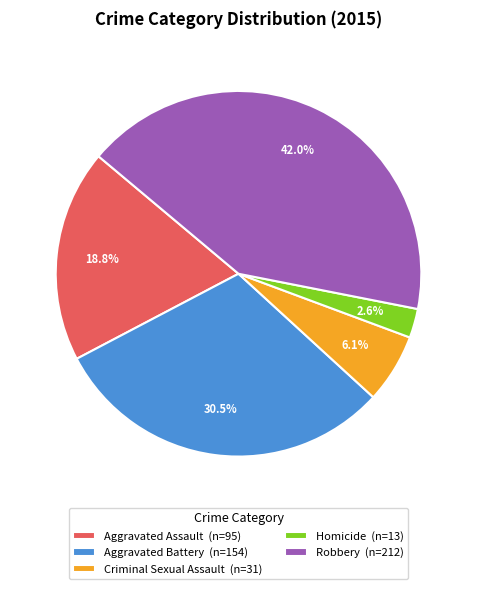

Rank the categories by value from highest to lowest.

Robbery, Aggravated Battery, Aggravated Assault, Criminal Sexual Assault, Homicide